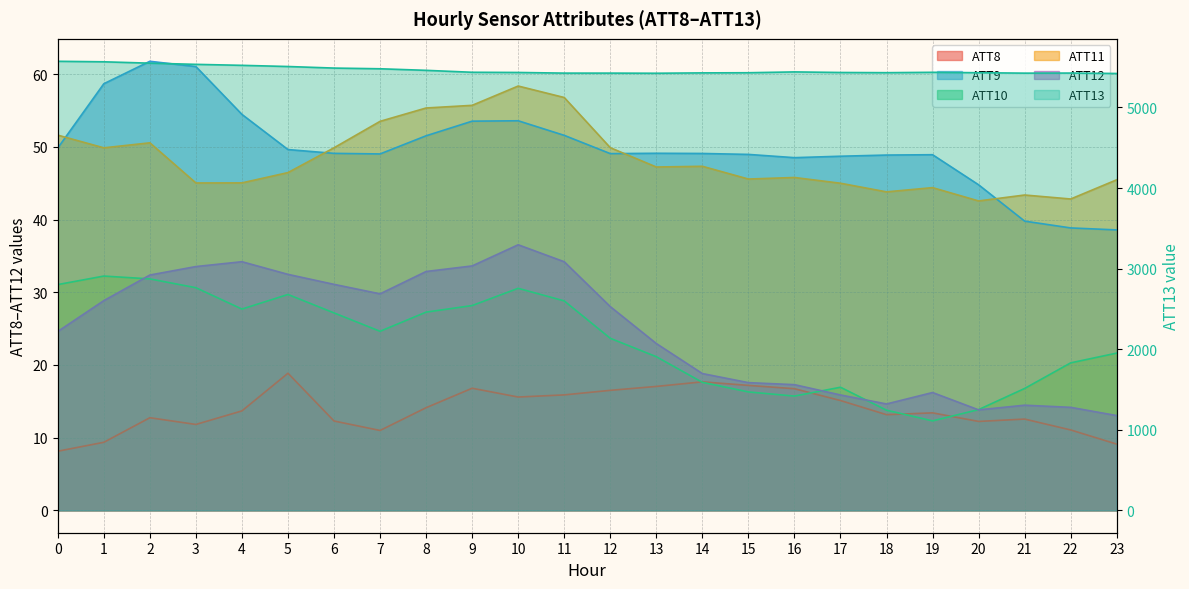

Which series ends up on top after the final intersection of ATT12 and ATT10?

ATT10